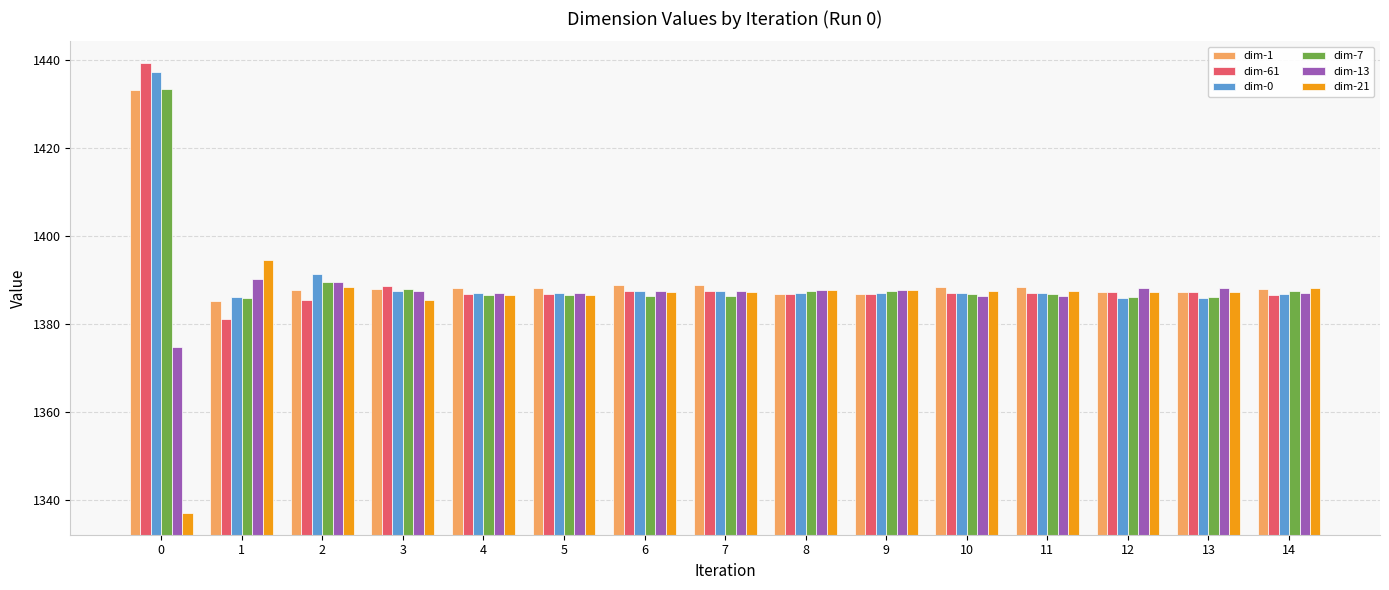

What is the value of the dim-7 bar at the 12th from the left?

1386.9